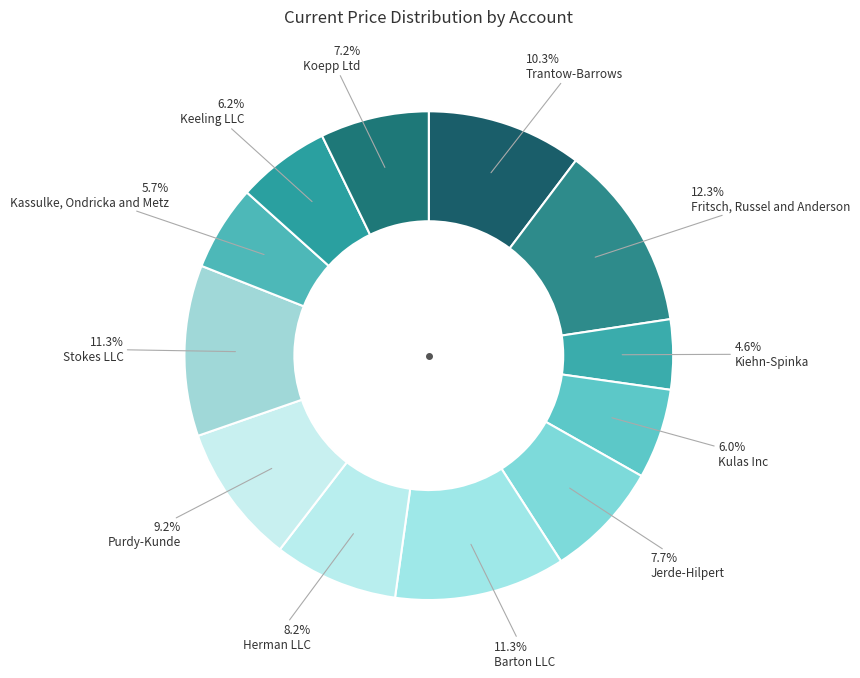

How many slices are in this pie chart?

12